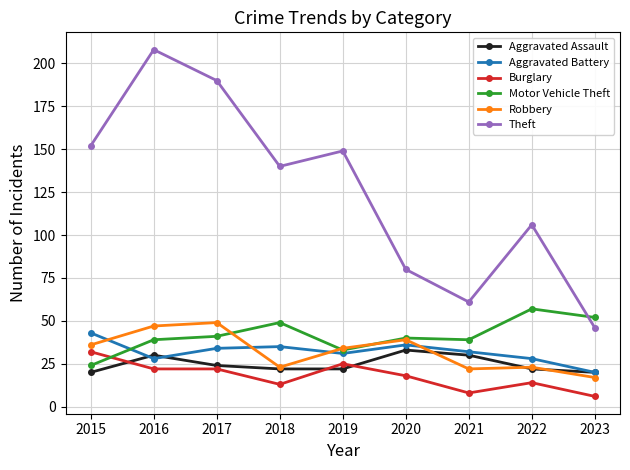

At which label does Aggravated Battery reach its peak?

2015